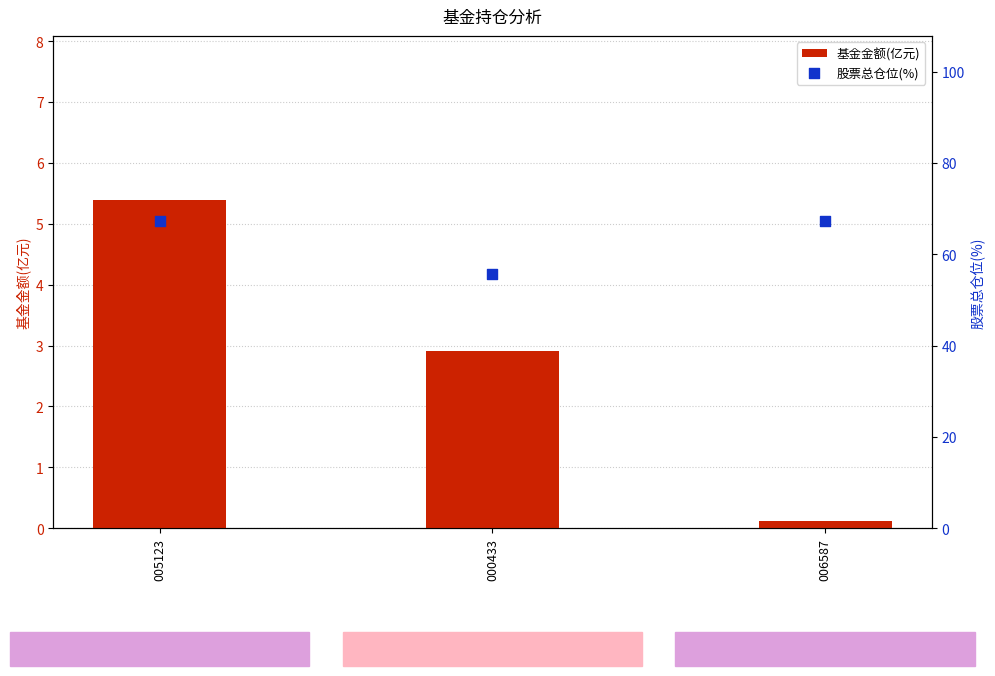

Which series reaches the maximum Y coordinate?

股票总仓位(%)